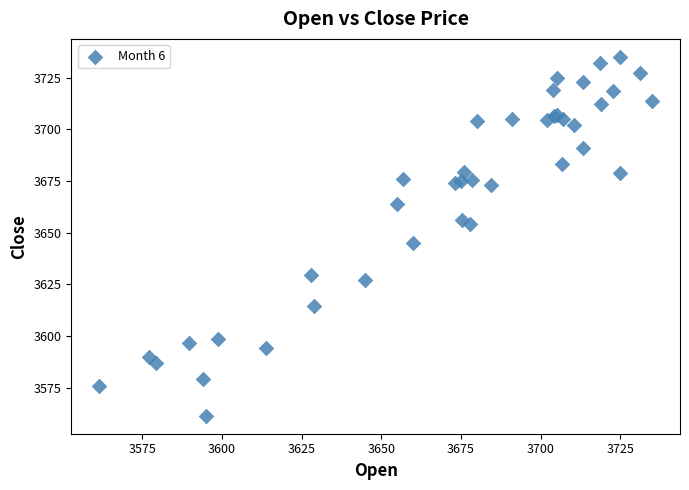

What Y value in the scatter plot is closest to 3648?

3645.1